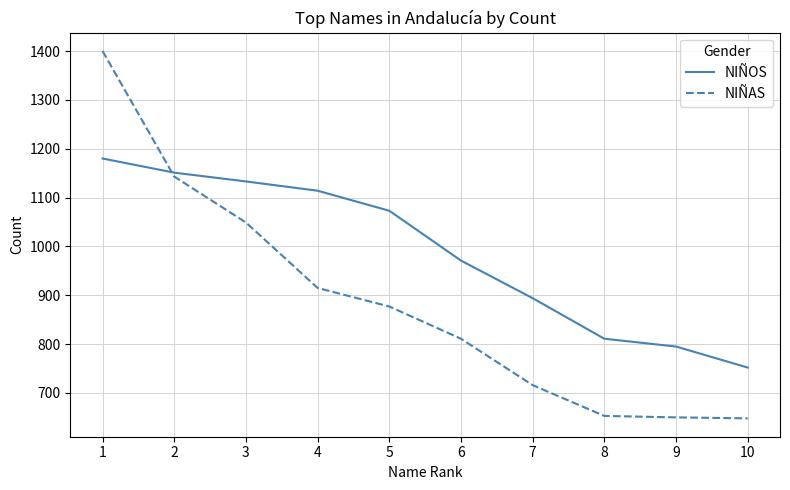

What is the minimum value for NIÑOS?

752